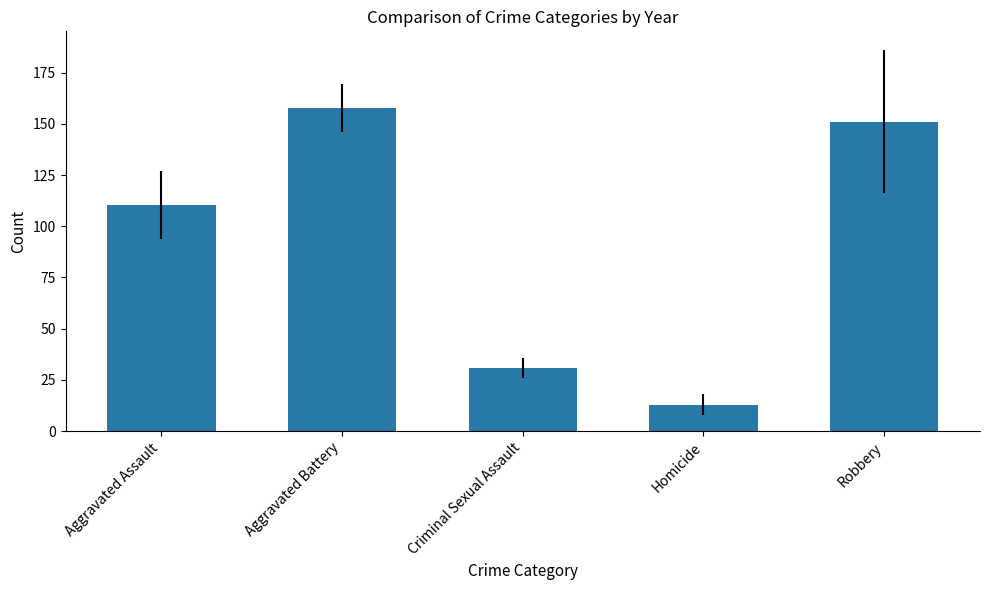

Which category has the highest value across all series?

Aggravated Battery